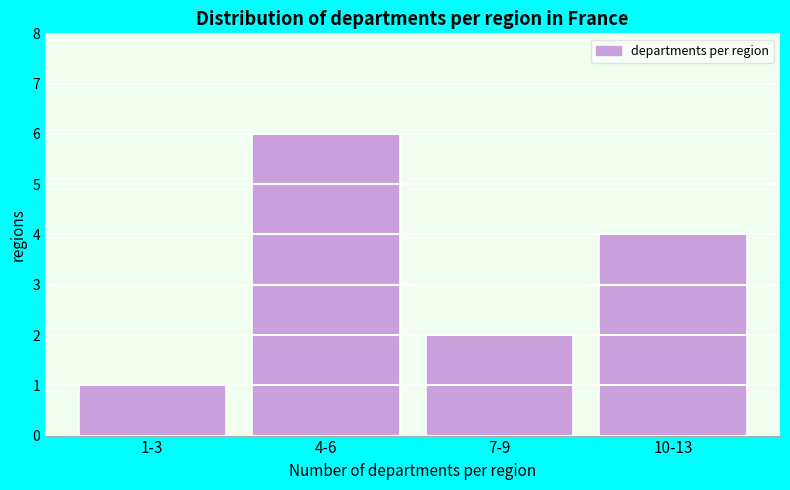

Reading left to right, transcribe all the data shown in this chart.

1	6	2	4